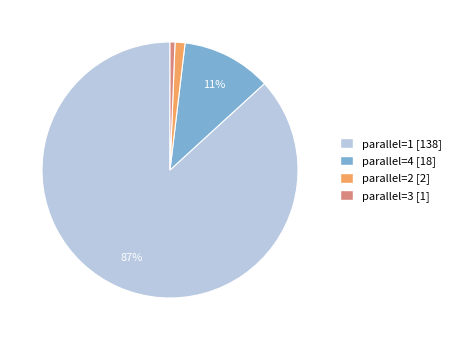

How many slices are in this pie chart?

4